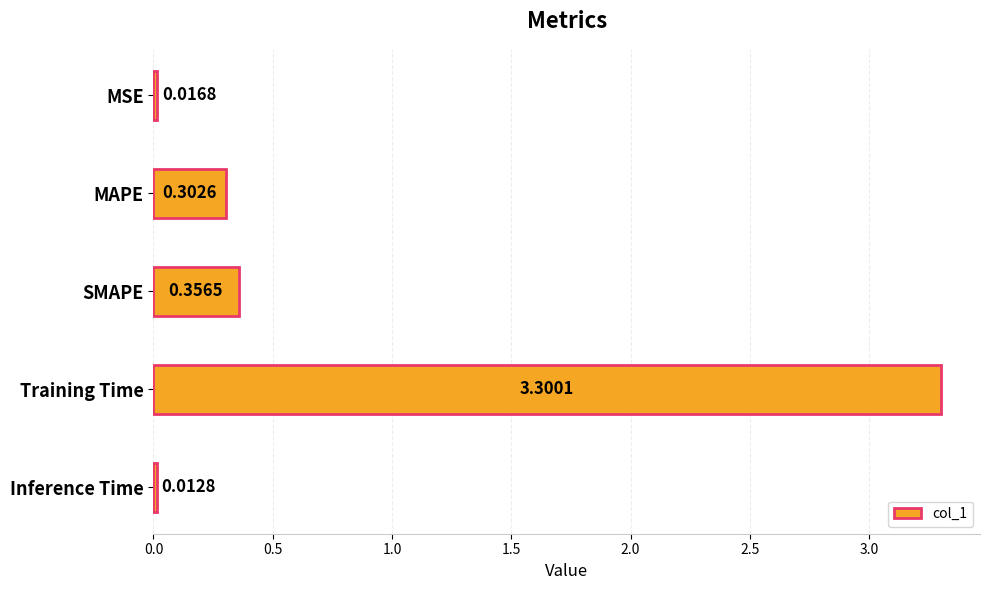

What is the label of the 4th bar from the top?

Training Time